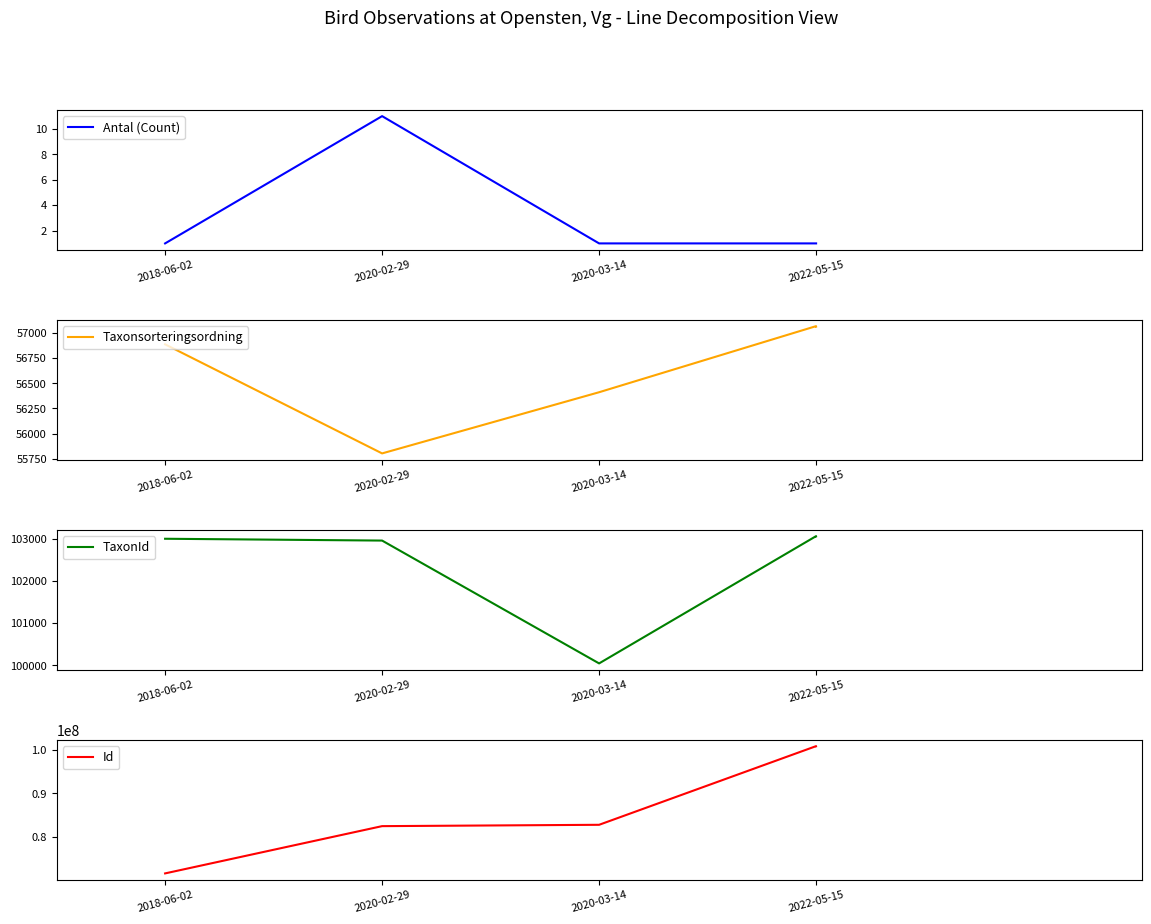

At 2020-02-29, list the series in order from largest to smallest.

Id, TaxonId, Taxonsorteringsordning, Antal (Count)